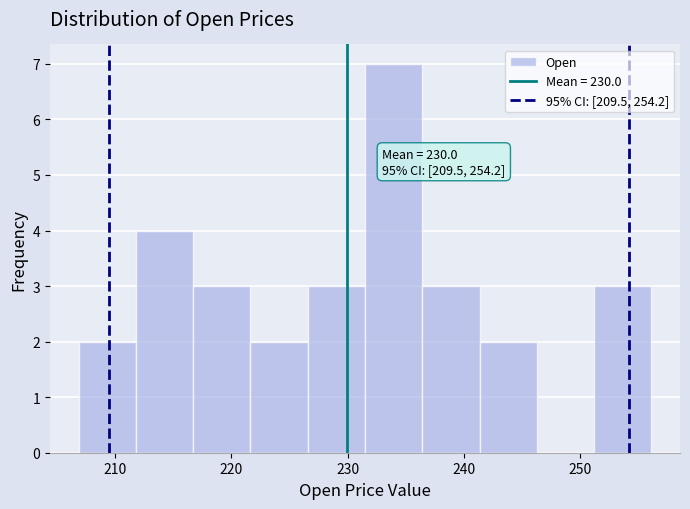

Over which range of the x-axis is the bar tallest?

231 to 236